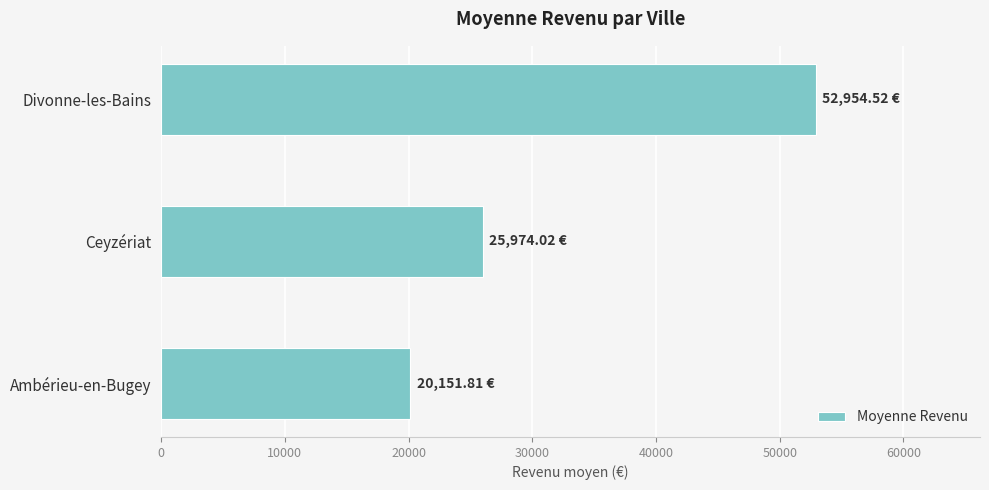

What is the change in value from Ceyzériat to Divonne-les-Bains?

+26980.5